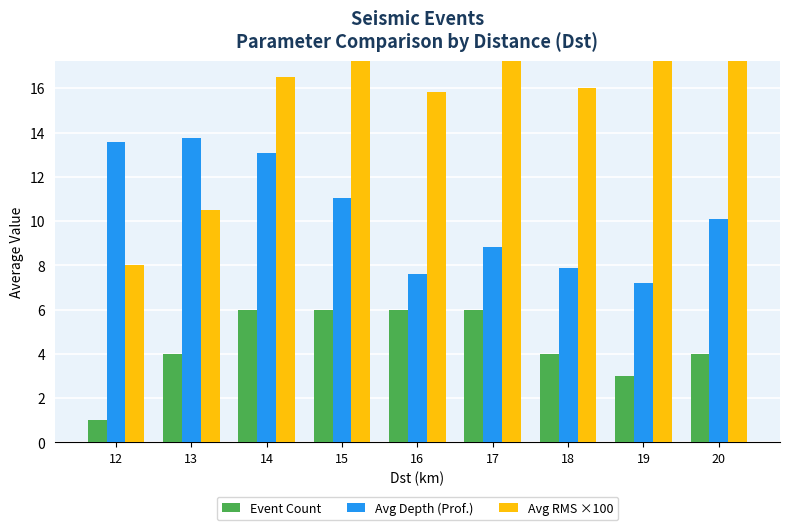

What is the sum of the Avg Depth (Prof.) values at 12 and 14?

26.7